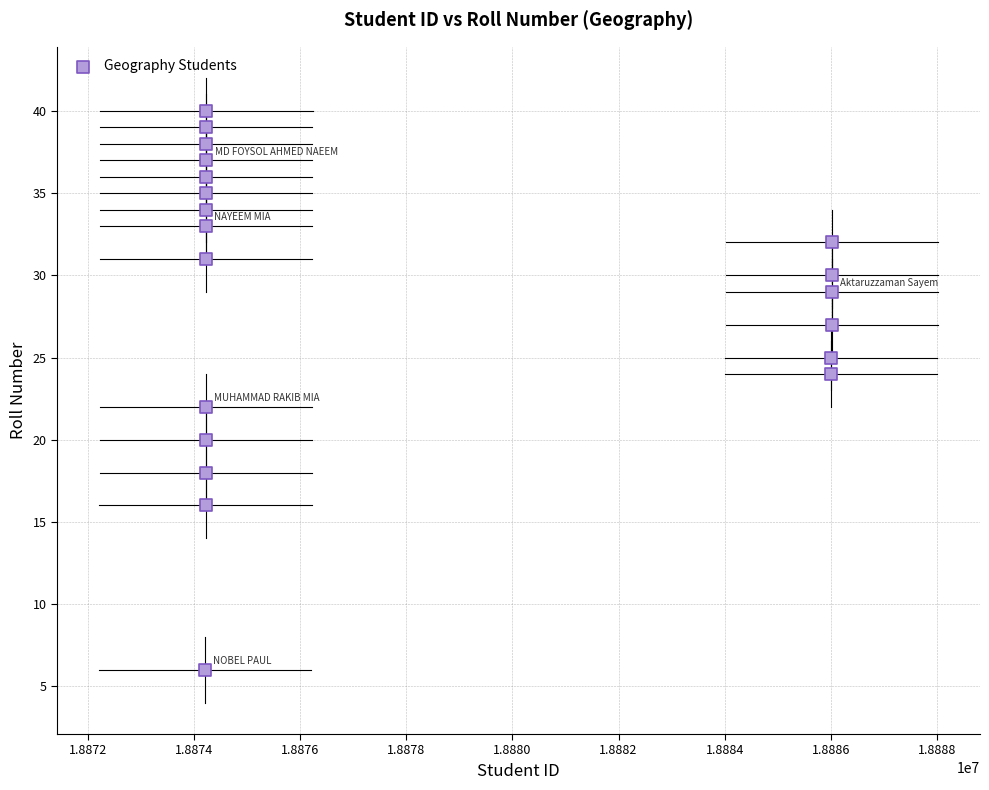

What is the range of Y values (max minus min)?

34